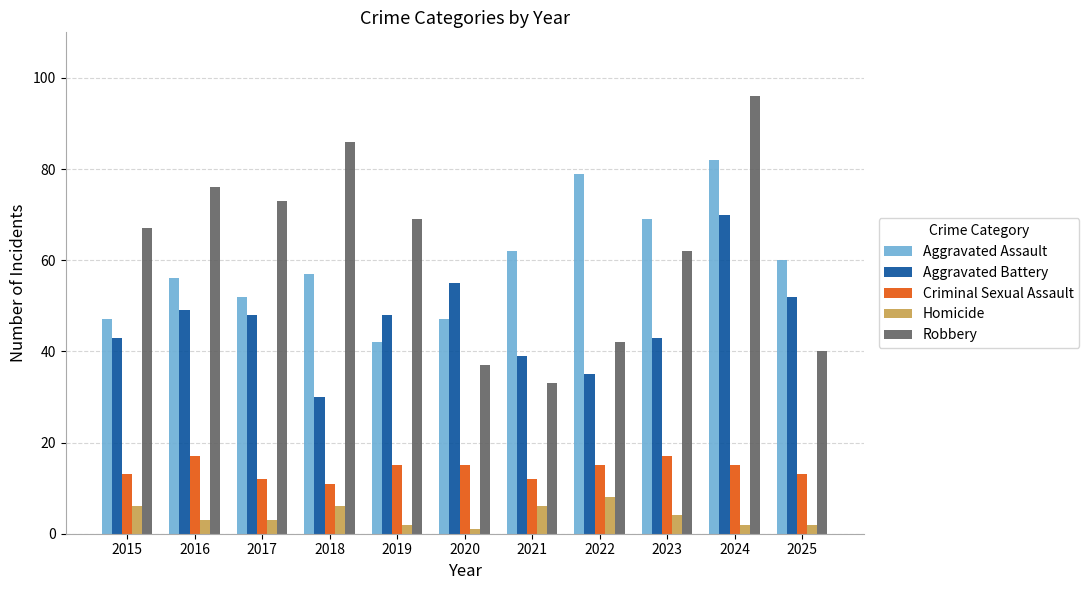

What is the lowest value of the Aggravated Battery series?

30